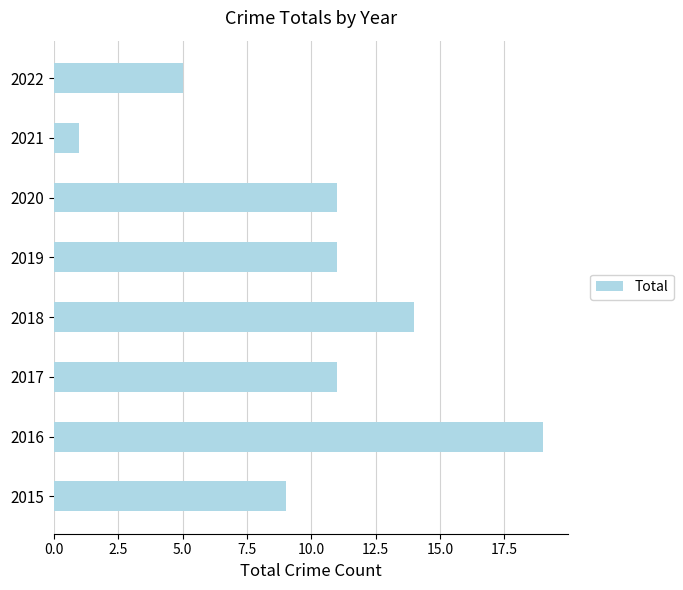

Is it true that the value at 2021 is 1?

True